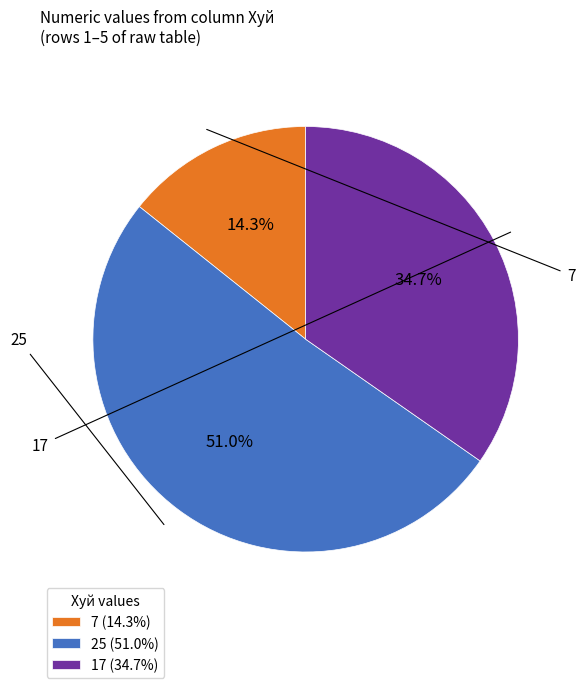

What is the change in value from 7 to 25?

+18